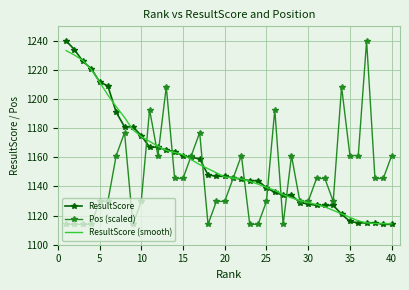

What is the minimum value for ResultScore?

1114.0